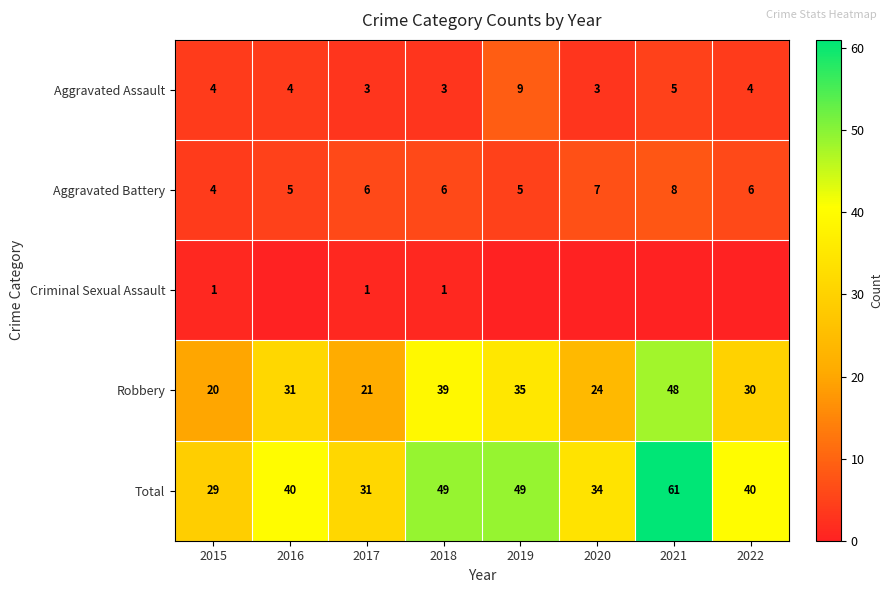

What is the highest value of the Robbery series?

48